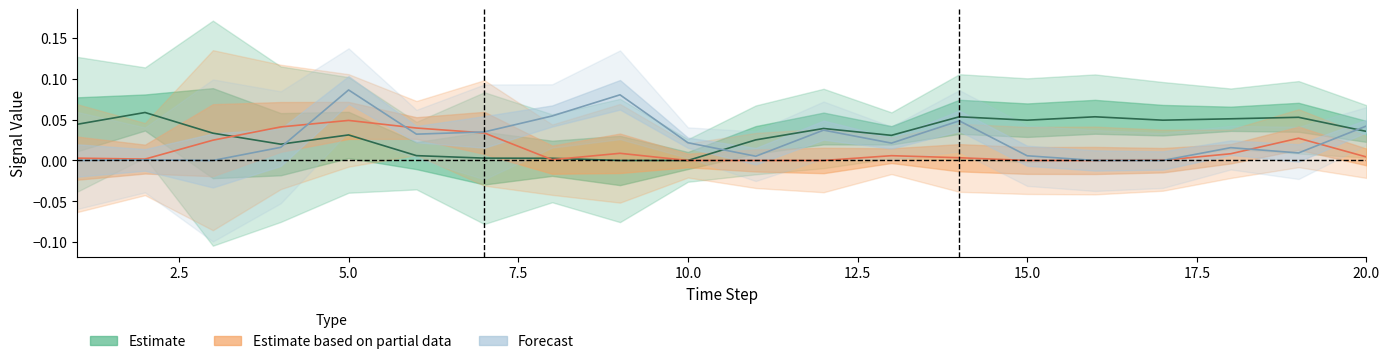

Is this an area chart (filled region under the line)?

No